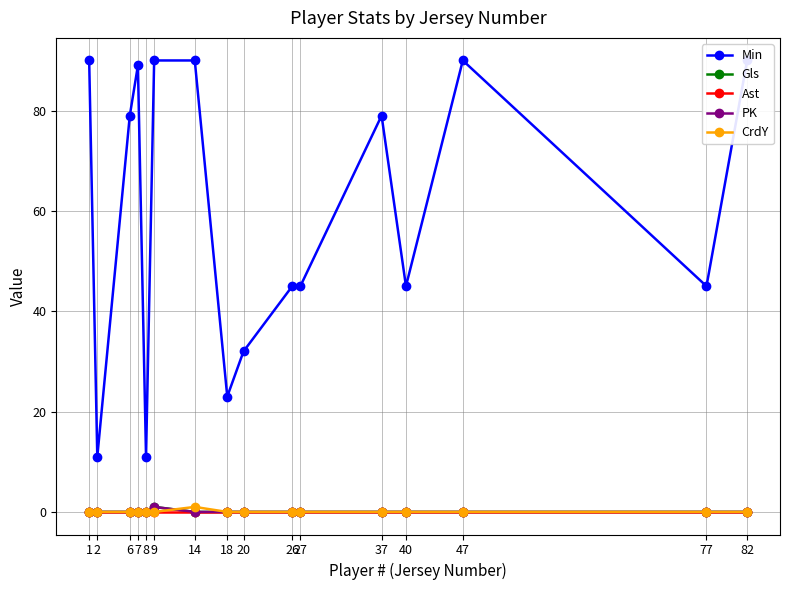

The value of Gls at 2 is 0. True or false?

True